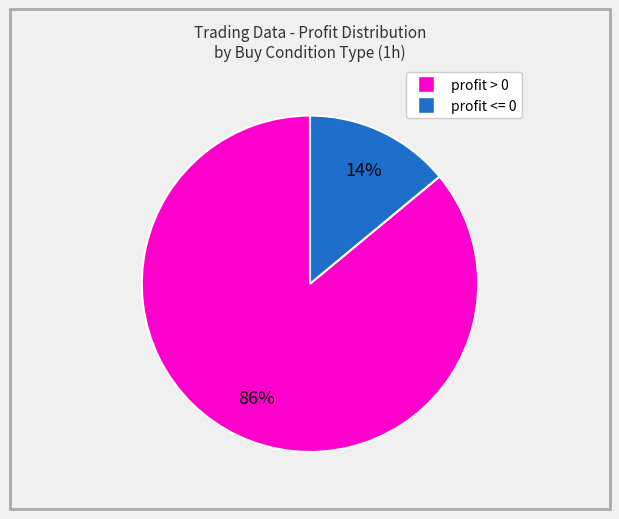

Is there a majority slice in this chart?

Yes